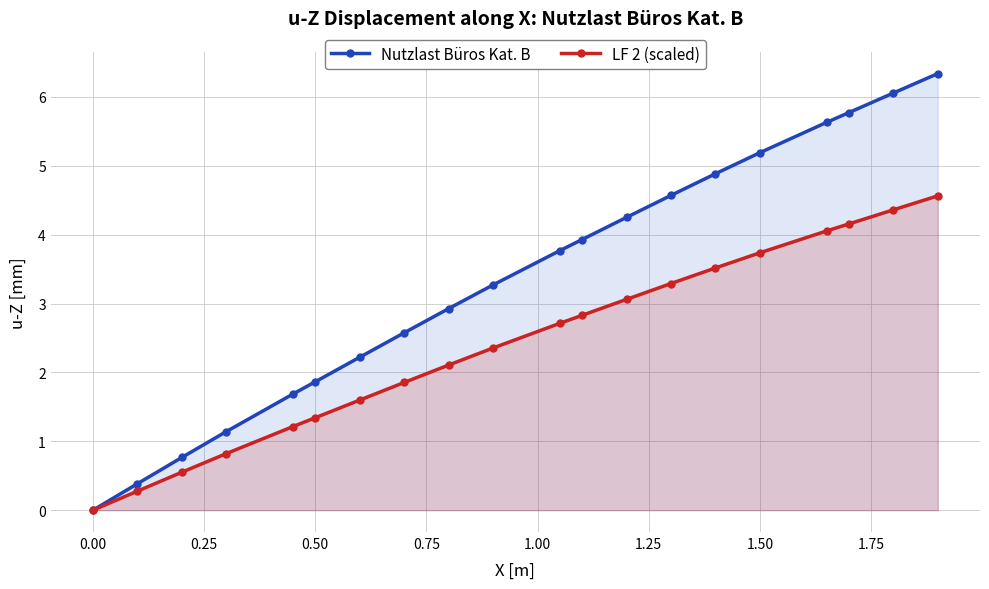

Reading left to right, list all the values displayed in this chart.

Nutzlast Büros Kat. B: 0.0	0.4	0.8	1.1	1.7	1.9	2.2	2.6	2.9	3.3	3.8	3.9	4.3	4.6	4.9	5.2	5.6	5.8	6.1	6.3
LF 2 (scaled): 0.0	0.3	0.6	0.8	1.2	1.3	1.6	1.9	2.1	2.4	2.7	2.8	3.1	3.3	3.5	3.7	4.1	4.2	4.4	4.6